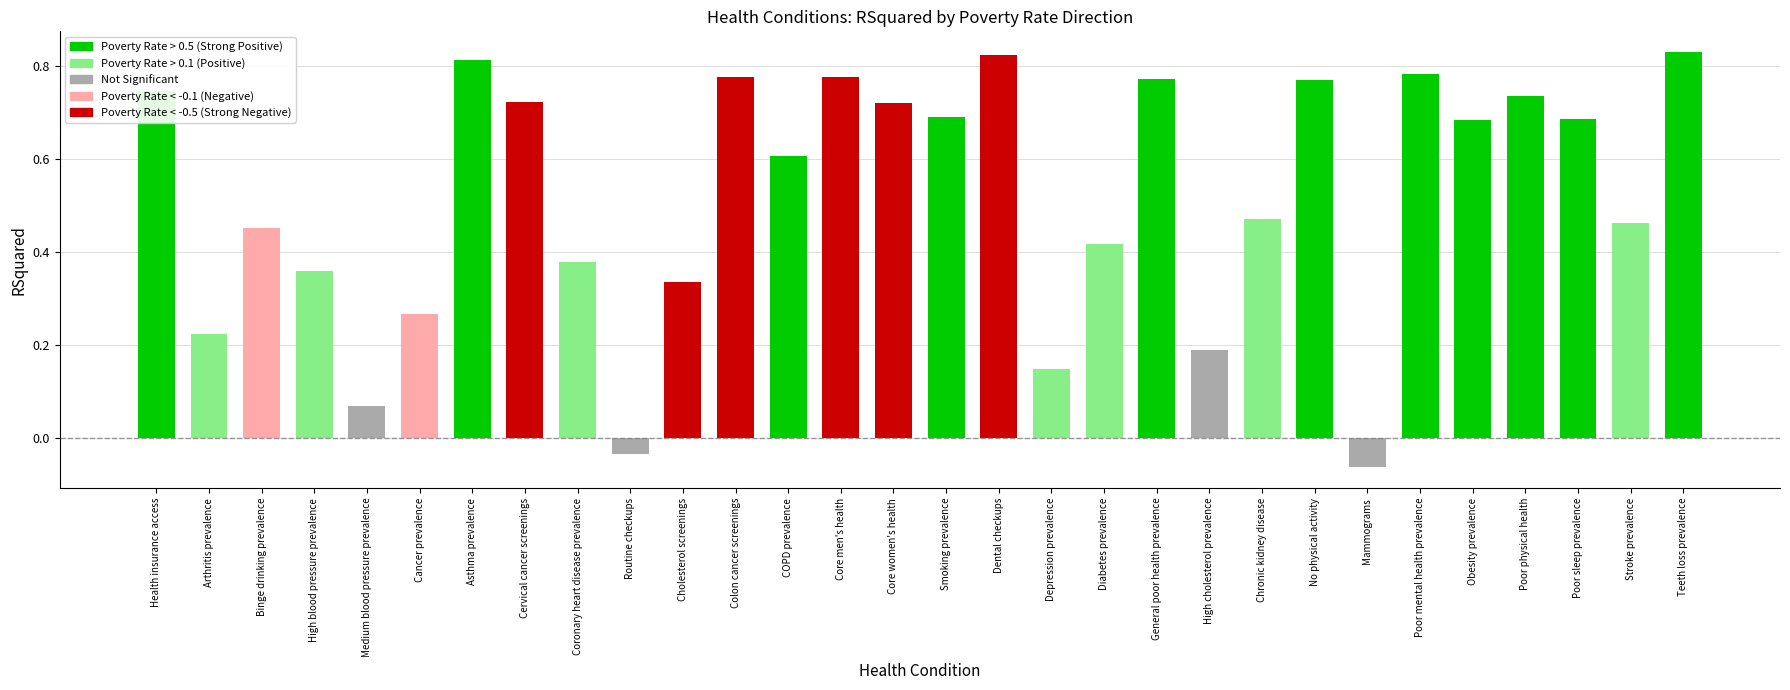

True or false: the data shows 0.5 at General poor health prevalence.

False